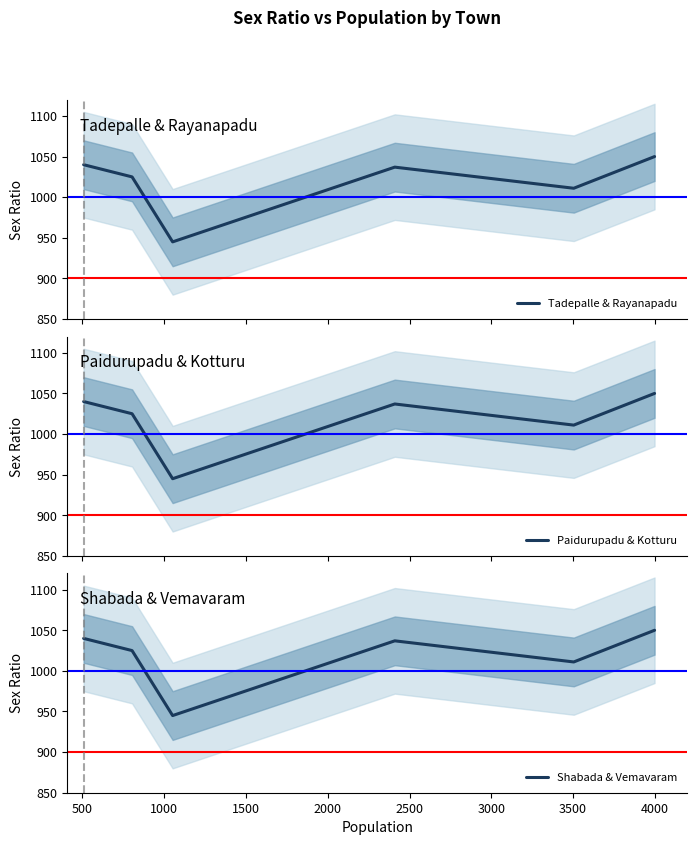

How many data points in Tadepalle & Rayanapadu are less than 1037?

3